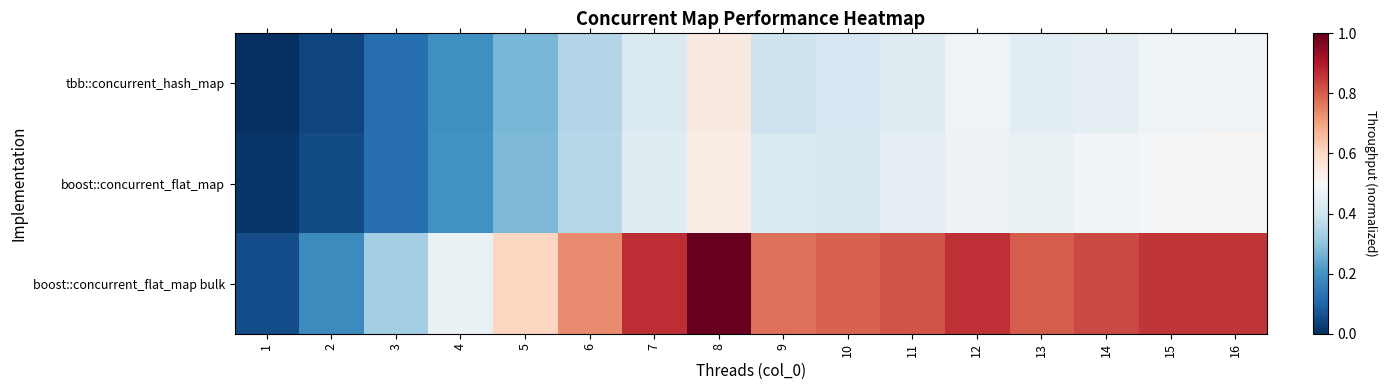

Reading left to right, list all the values displayed in this chart.

tbb::concurrent_hash_map: 1=0.0	2=0.0	3=0.1	4=0.2	5=0.3	6=0.4	7=0.4	8=0.5	9=0.4	10=0.4	11=0.4	12=0.5	13=0.4	14=0.5	15=0.5	16=0.5
boost::concurrent_flat_map: 1=0.0	2=0.1	3=0.1	4=0.2	5=0.3	6=0.4	7=0.4	8=0.5	9=0.4	10=0.4	11=0.5	12=0.5	13=0.5	14=0.5	15=0.5	16=0.5
boost::concurrent_flat_map bulk: 1=0.1	2=0.2	3=0.3	4=0.5	5=0.6	6=0.7	7=0.9	8=1.0	9=0.8	10=0.8	11=0.8	12=0.9	13=0.8	14=0.8	15=0.9	16=0.9